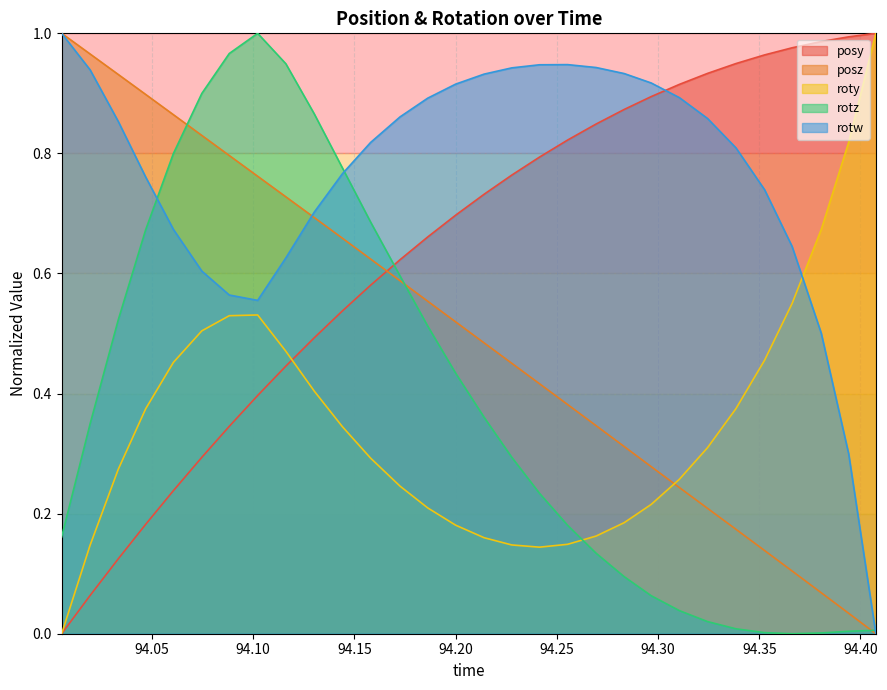

The posz series shows 0.2 at 94.047. True or false?

False